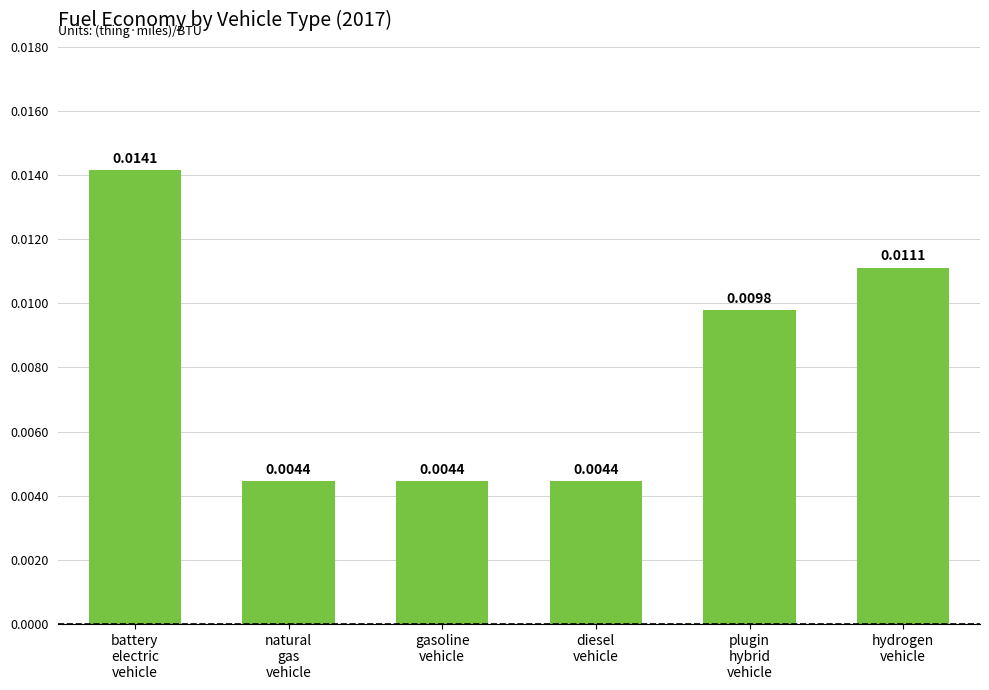

What is the label of the 6th bar from the right?

battery
electric
vehicle